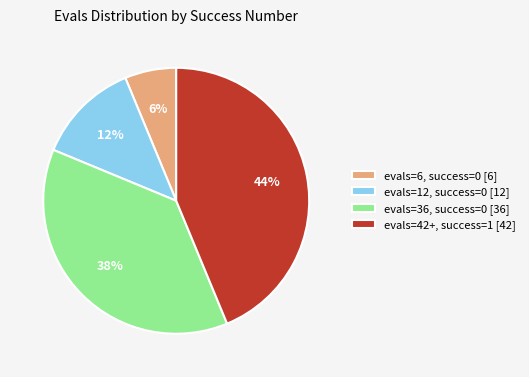

Count the number of slices in the pie.

4